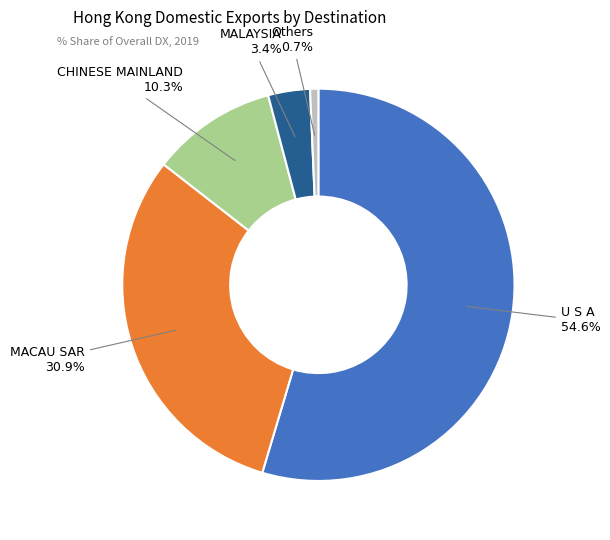

Does U S A account for over 50% of the chart?

Yes